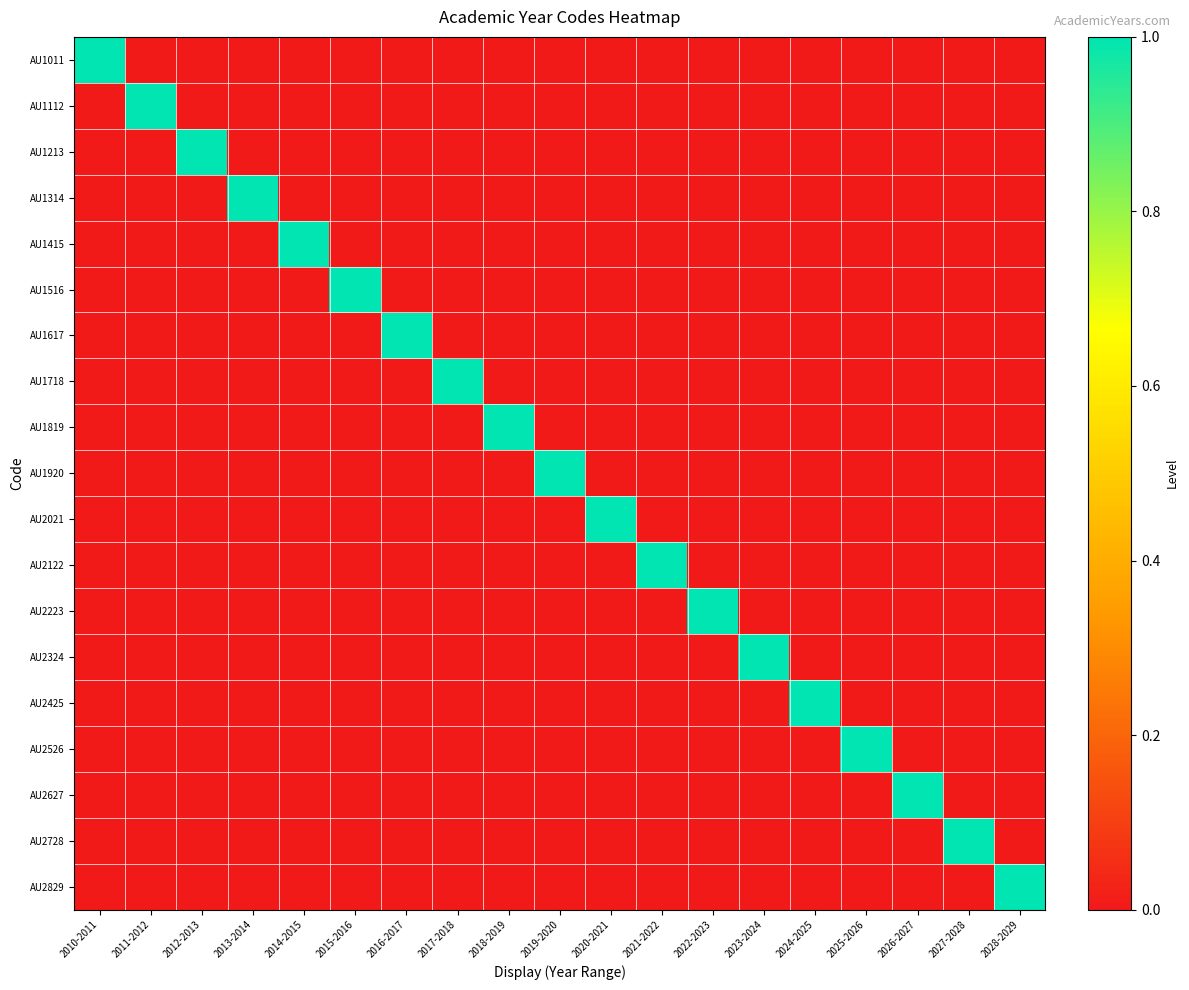

List the series in order of their peak value, highest first.

AU1011, AU1112, AU1213, AU1314, AU1415, AU1516, AU1617, AU1718, AU1819, AU1920, AU2021, AU2122, AU2223, AU2324, AU2425, AU2526, AU2627, AU2728, AU2829